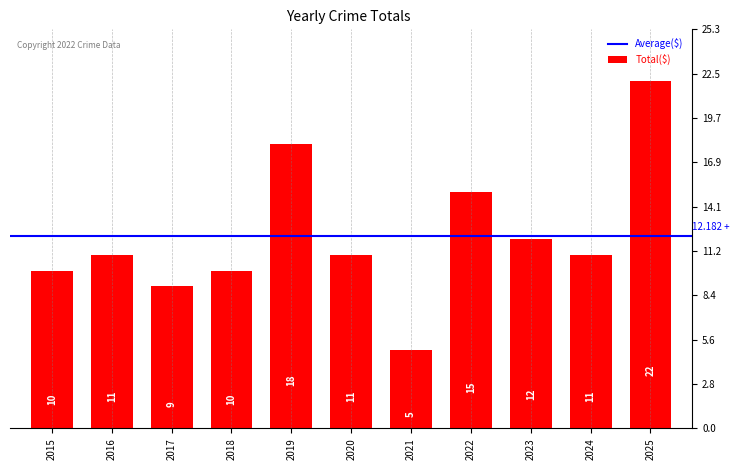

What is the smallest value displayed?

5